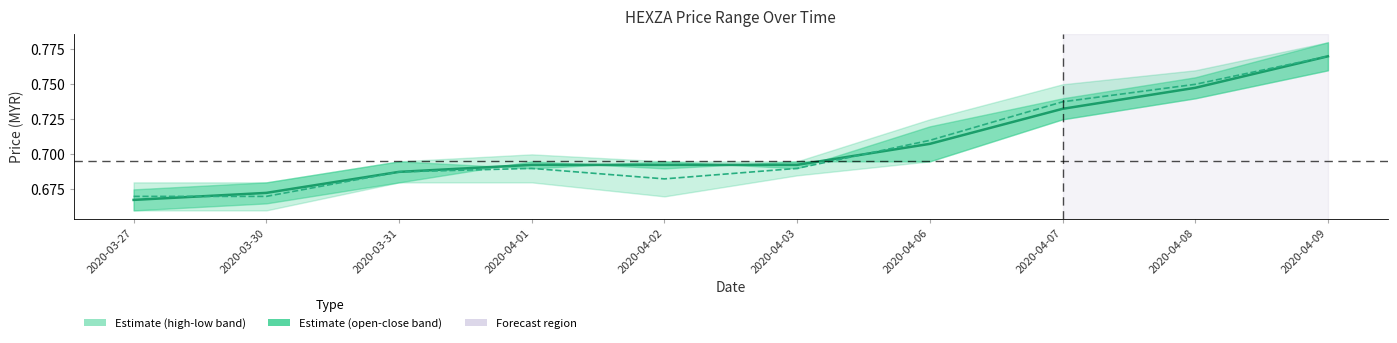

List the series in order of their overall mean, lowest first.

low, open